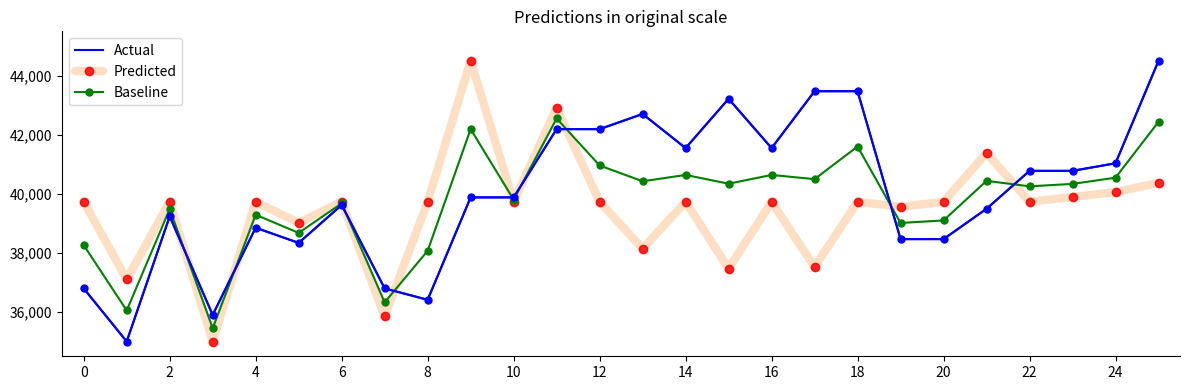

What is the smallest value displayed?

35000.0